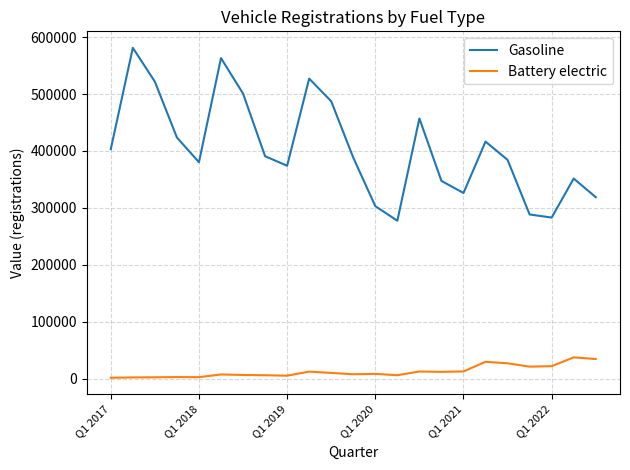

Which series has the widest spread of values?

Gasoline